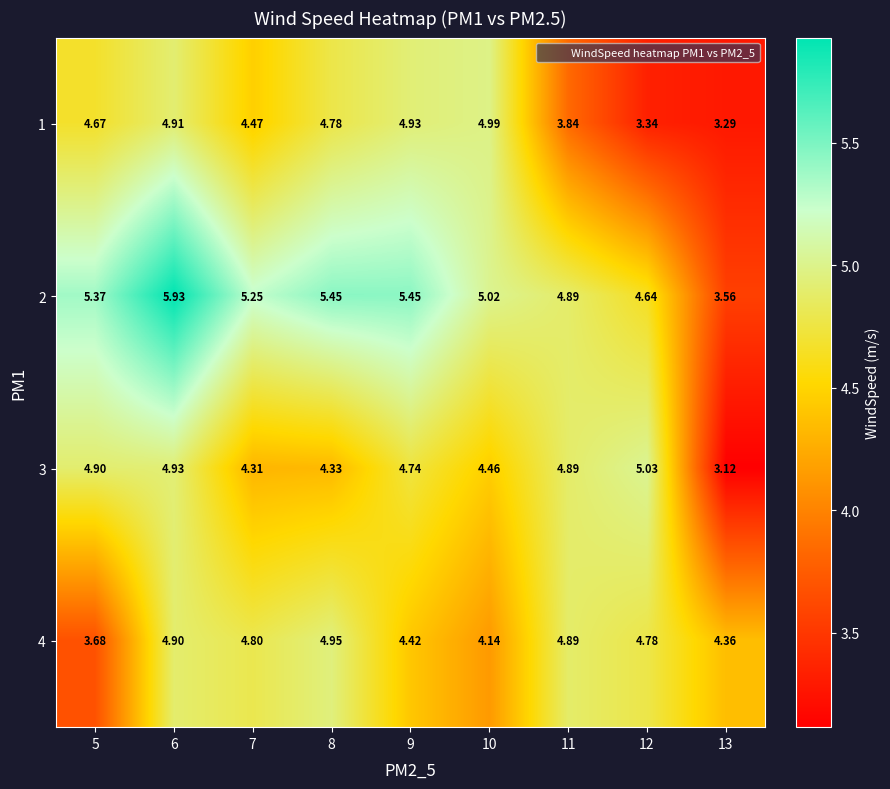

How many values in the 4 series exceed 4?

8